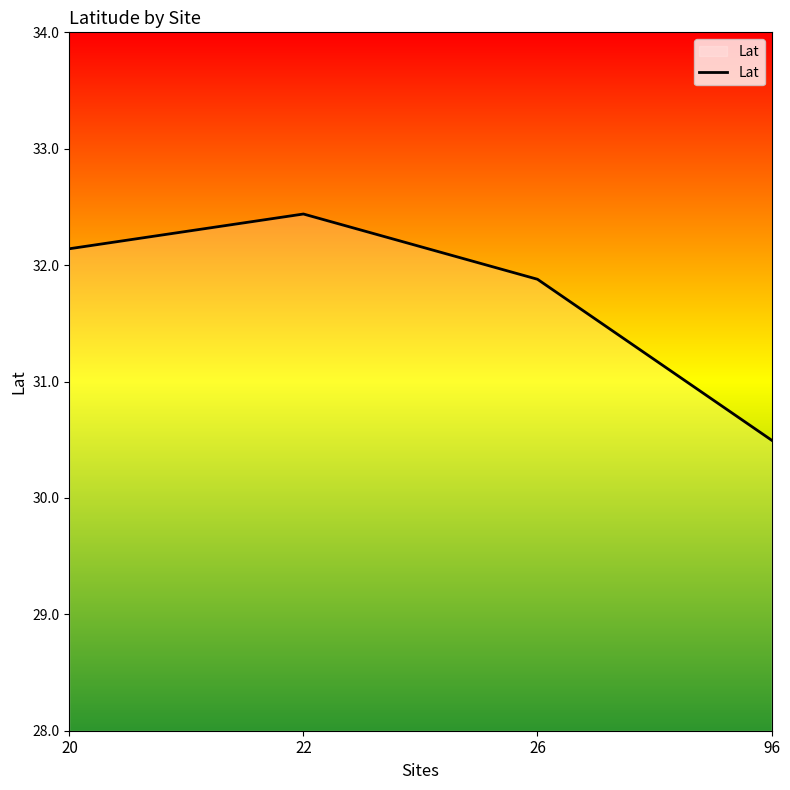

Is it true that the value at 20 is 15.2?

False